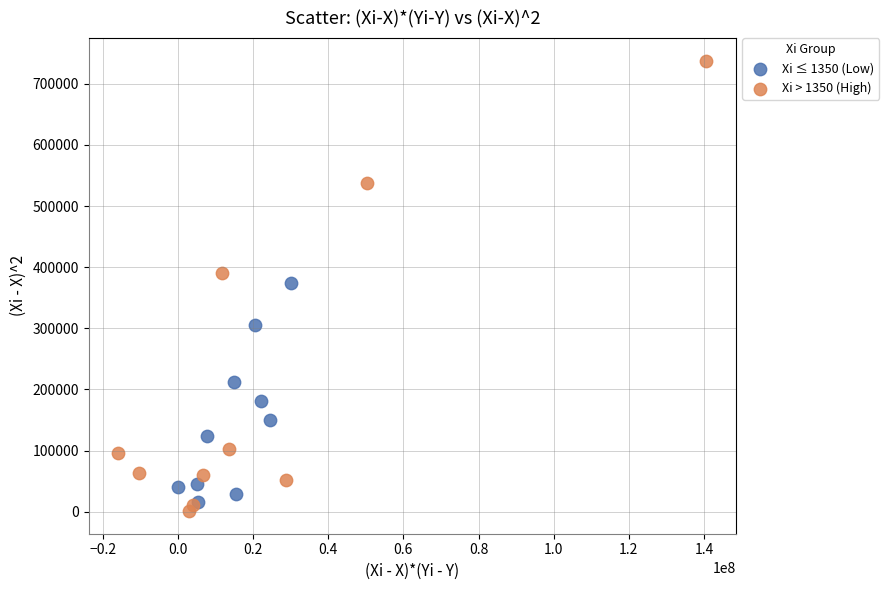

What are all the series names shown in the legend?

Xi ≤ 1350 (Low), Xi > 1350 (High)